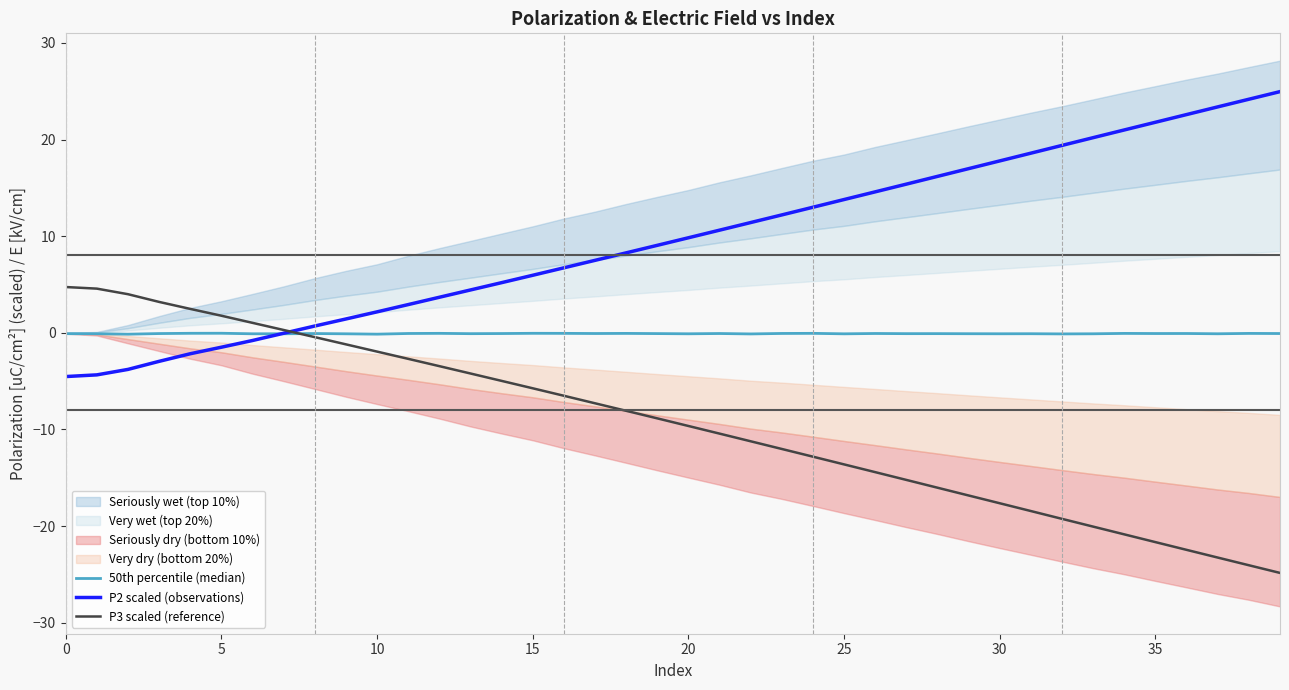

True or false: P3 scaled (reference) has a value of -5.0 at 14.

True